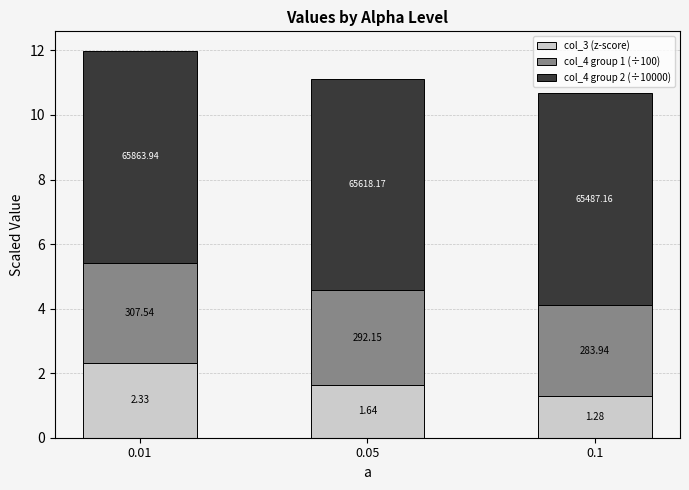

What is the total value across all series at 0.01?

12.0